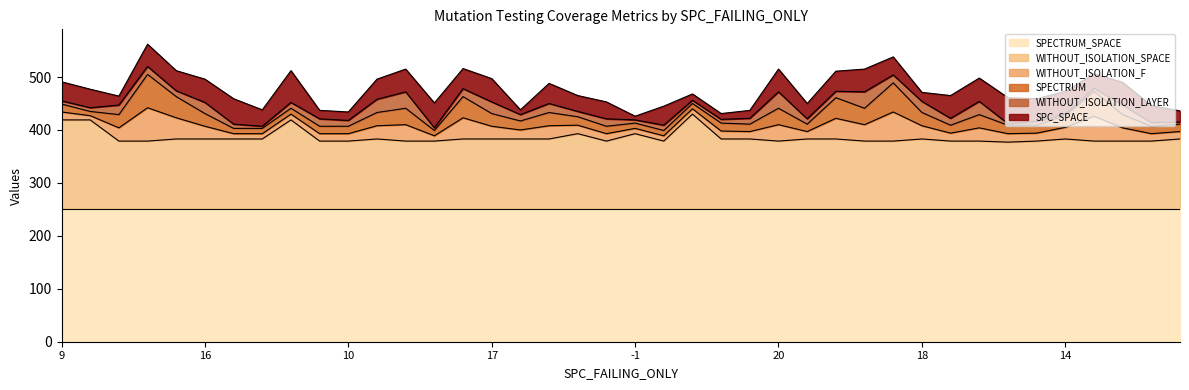

What are all the series names shown in the legend?

SPC_SPACE, WITHOUT_ISOLATION_LAYER, WITHOUT_ISOLATION_F, SPECTRUM, WITHOUT_ISOLATION_SPACE, SPECTRUM_SPACE